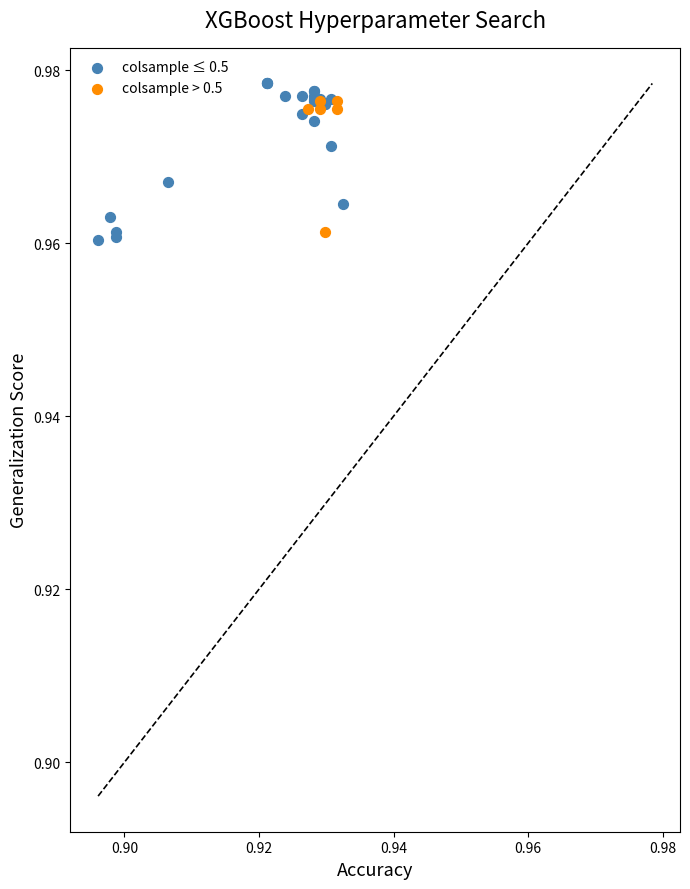

Which series has the largest Y range (max minus min)?

colsample ≤ 0.5